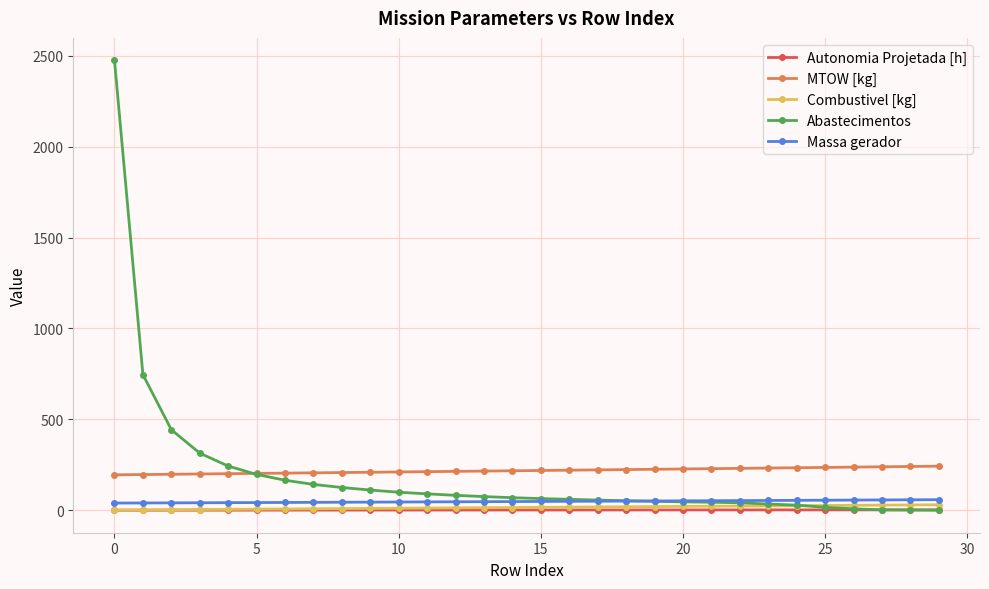

What is the difference between the second highest and minimum values in the Combustivel [kg] series?

28.0